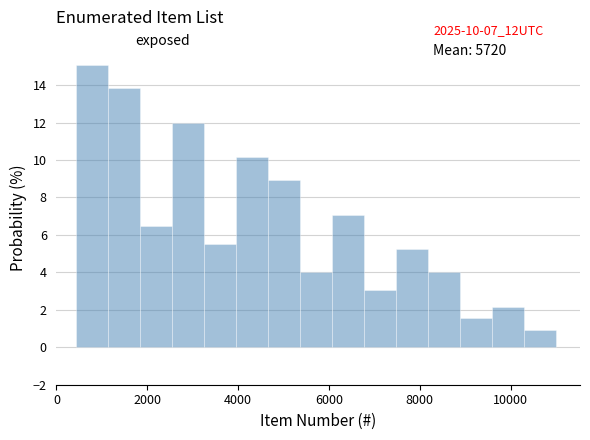

Around what value on the x-axis is the tallest bar? Give the approximate position of its centre, as read against the axis.

800